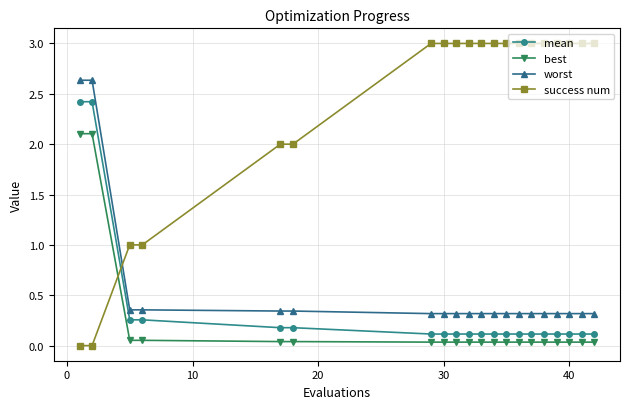

True or false: mean and best cross at least once.

False